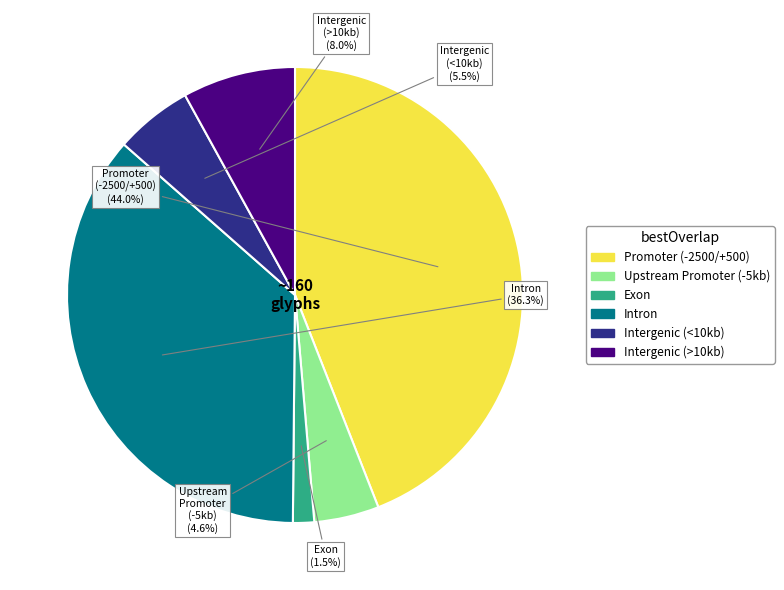

Rank the categories by value from highest to lowest.

Promoter (-2500/+500), Intron, Intergenic (>10kb), Intergenic (<10kb), Upstream Promoter (-5kb), Exon